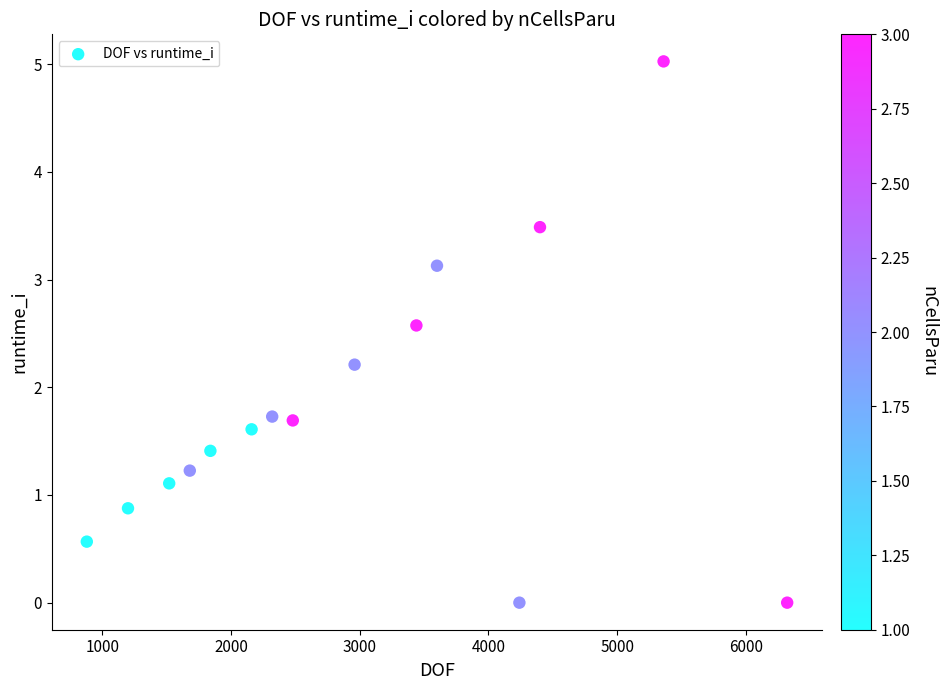

What is the range of X values (max minus min)?

5440.0